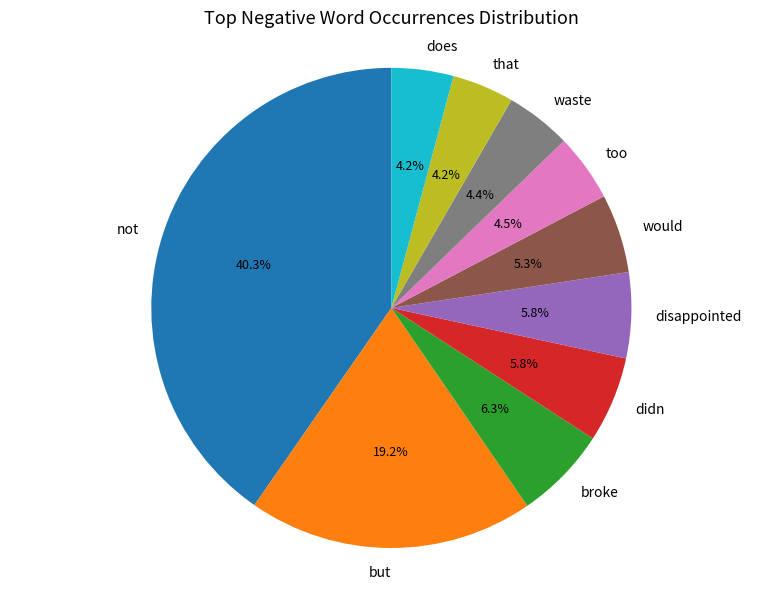

How many segments does this pie chart have?

10